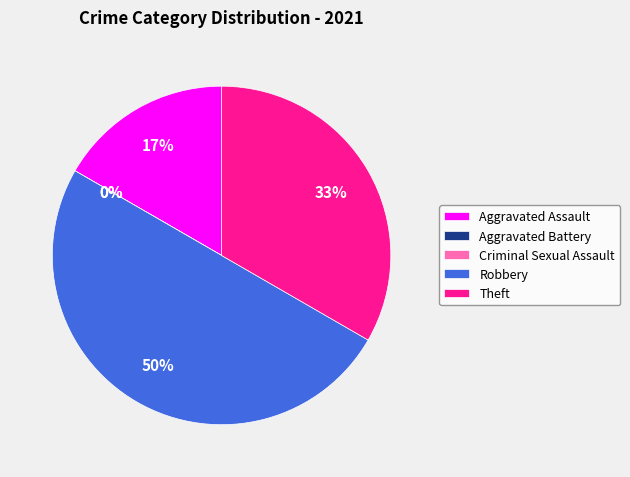

Rank the categories by value from highest to lowest.

Robbery, Theft, Aggravated Assault, Aggravated Battery, Criminal Sexual Assault